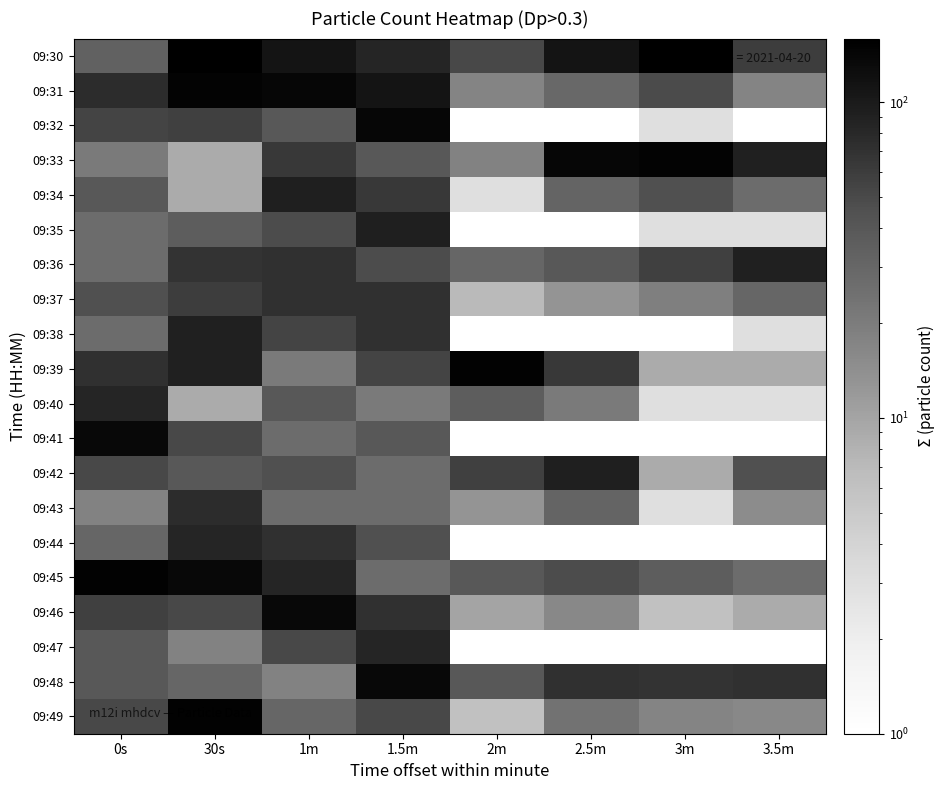

Reading right to left, list all the values displayed in this chart.

09:30: 3.5m=60	3m=159	2.5m=111	2m=51	1.5m=84	1m=111	30s=159	0s=33
09:31: 3.5m=17	3m=49	2.5m=29	2m=17	1.5m=111	1m=141	30s=147	0s=75
09:32: 3.5m=0	3m=3	2.5m=0	2m=0	1.5m=141	1m=39	30s=57	0s=54
09:33: 3.5m=90	3m=147	2.5m=141	2m=18	1.5m=39	1m=63	30s=9	0s=21
09:34: 3.5m=27	3m=45	2.5m=31	2m=3	1.5m=63	1m=93	30s=9	0s=39
09:35: 3.5m=3	3m=3	2.5m=0	2m=0	1.5m=93	1m=48	30s=36	0s=27
09:36: 3.5m=90	3m=57	2.5m=39	2m=30	1.5m=48	1m=72	30s=69	0s=27
09:37: 3.5m=30	3m=19	2.5m=13	2m=7	1.5m=72	1m=72	30s=60	0s=45
09:38: 3.5m=3	3m=0	2.5m=0	2m=0	1.5m=72	1m=54	30s=90	0s=27
09:39: 3.5m=9	3m=9	2.5m=63	2m=150	1.5m=54	1m=21	30s=90	0s=72
09:40: 3.5m=3	3m=3	2.5m=21	2m=36	1.5m=21	1m=39	30s=9	0s=84
09:41: 3.5m=0	3m=0	2.5m=0	2m=0	1.5m=39	1m=27	30s=51	0s=138
09:42: 3.5m=45	3m=9	2.5m=93	2m=57	1.5m=27	1m=45	30s=39	0s=51
09:43: 3.5m=15	3m=3	2.5m=31	2m=13	1.5m=27	1m=27	30s=75	0s=18
09:44: 3.5m=0	3m=0	2.5m=0	2m=0	1.5m=45	1m=72	30s=84	0s=30
09:45: 3.5m=27	3m=36	2.5m=48	2m=39	1.5m=27	1m=84	30s=138	0s=150
09:46: 3.5m=9	3m=6	2.5m=16	2m=10	1.5m=72	1m=138	30s=51	0s=57
09:47: 3.5m=0	3m=0	2.5m=0	2m=0	1.5m=84	1m=51	30s=18	0s=39
09:48: 3.5m=72	3m=69	2.5m=72	2m=39	1.5m=138	1m=18	30s=30	0s=39
09:49: 3.5m=16	3m=17	2.5m=24	2m=6	1.5m=51	1m=30	30s=150	0s=51